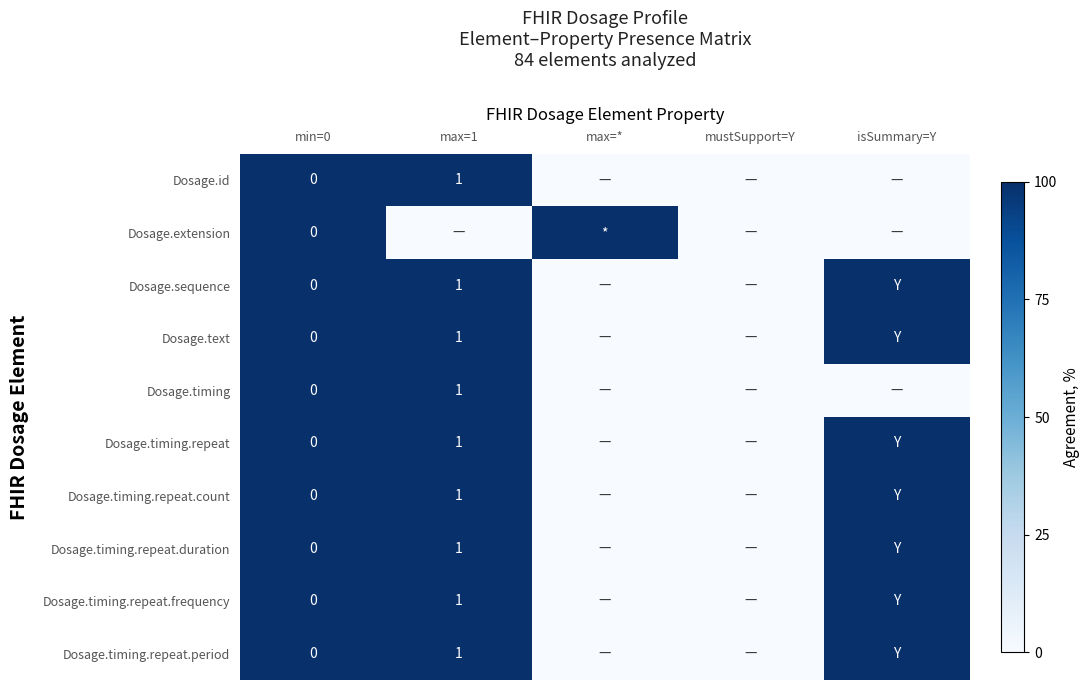

Is it true that Dosage.timing.repeat.frequency equals 1 at max=1?

True